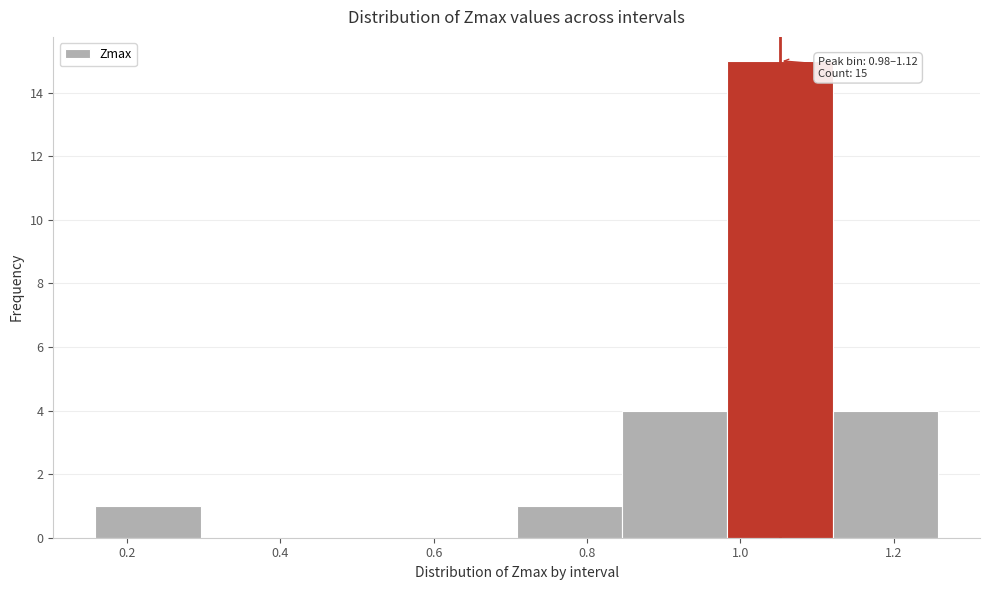

Over which range of the x-axis is the bar tallest?

0.98 to 1.12